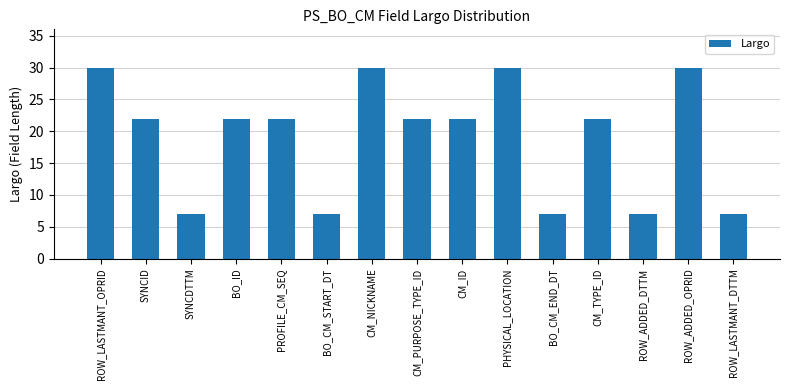

What is the value of the 9th bar from the left?

22